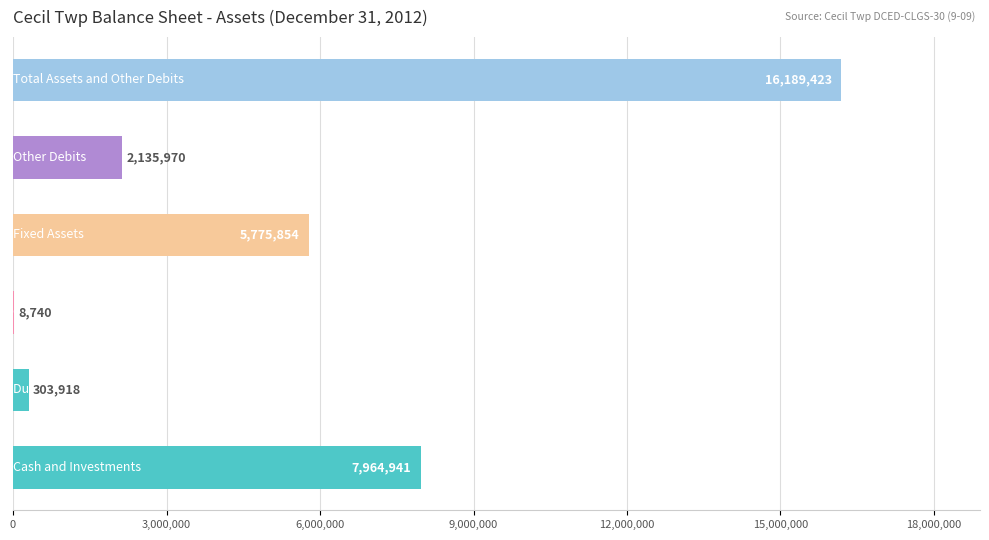

What is the sum of all values?

32378846